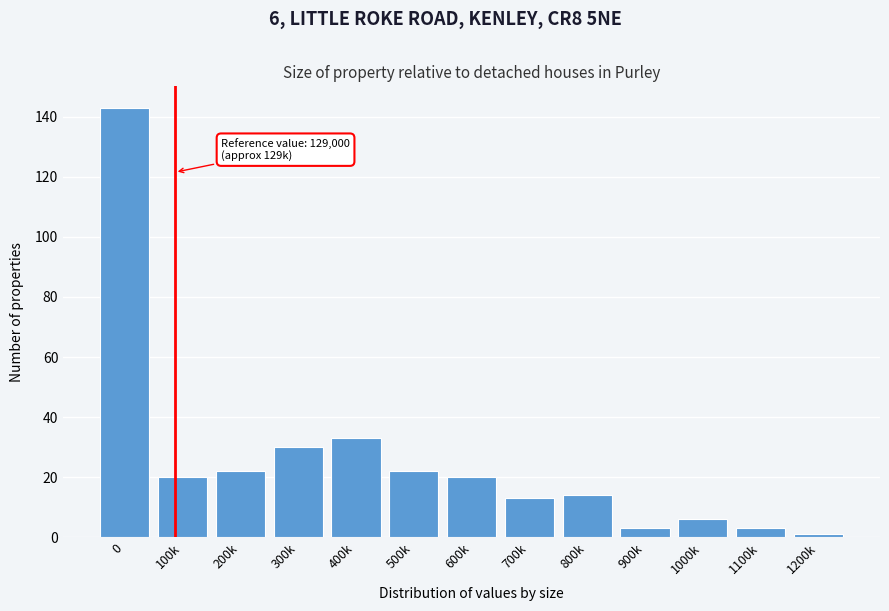

Reading left to right, list all the values displayed in this chart.

0=143	100k=20	200k=22	300k=30	400k=33	500k=22	600k=20	700k=13	800k=14	900k=3	1000k=6	1100k=3	1200k=1